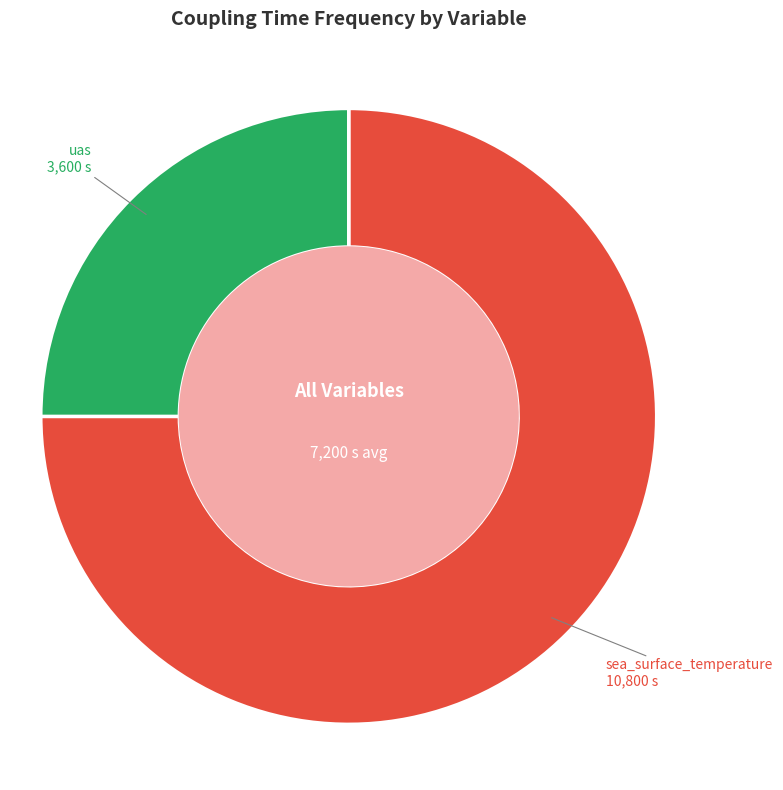

Is there a majority slice in this chart?

Yes